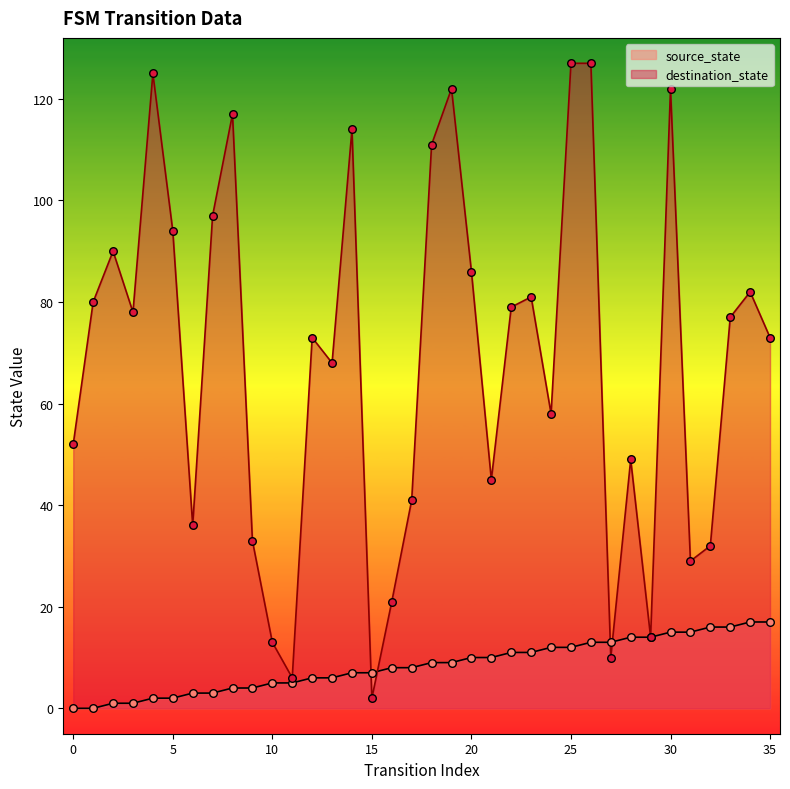

What are all the series names shown in the legend?

source_state, destination_state